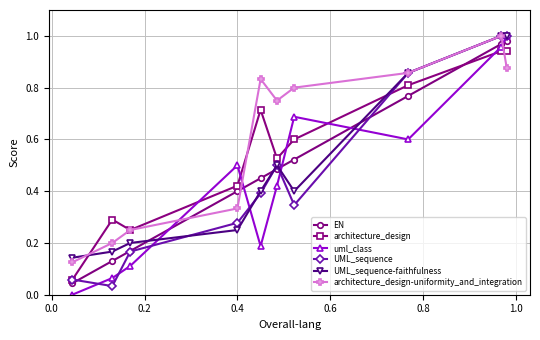

Which series has the largest total across all categories?

architecture_design-uniformity_and_integration